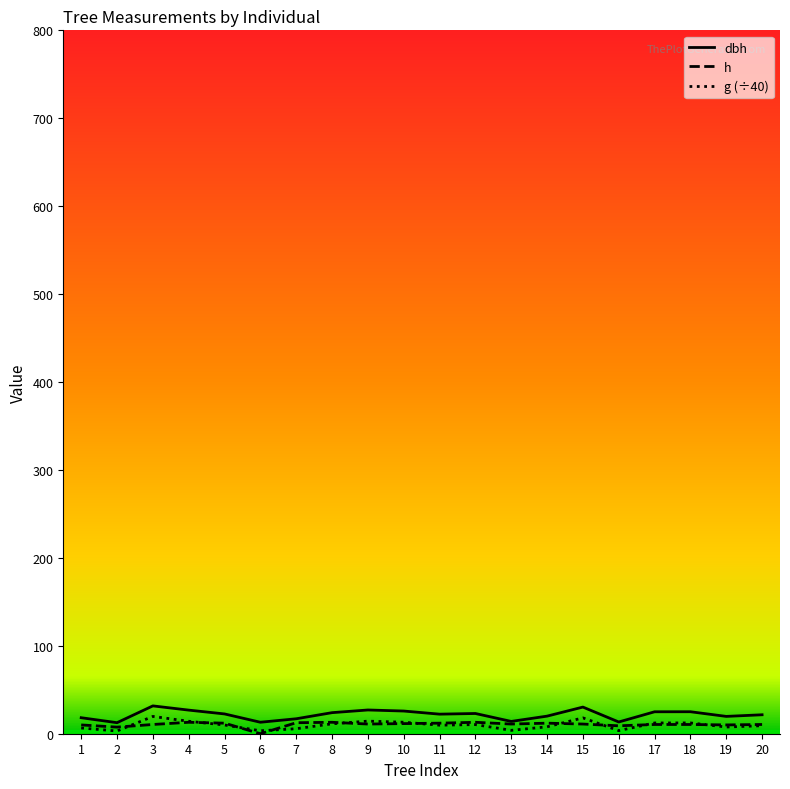

Is this an area chart (filled region under the line)?

No